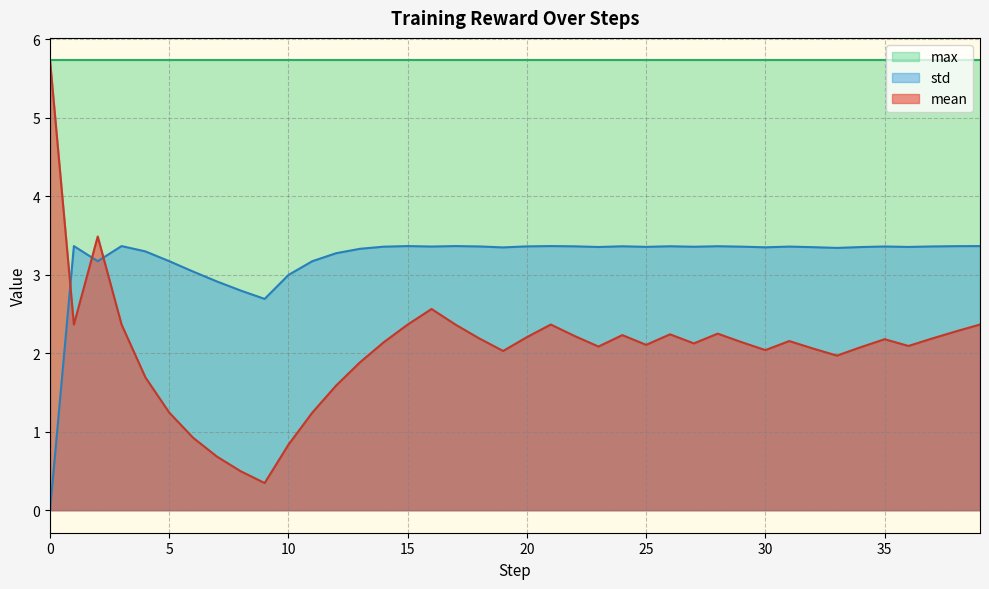

Which category has the highest value in the std series?

1